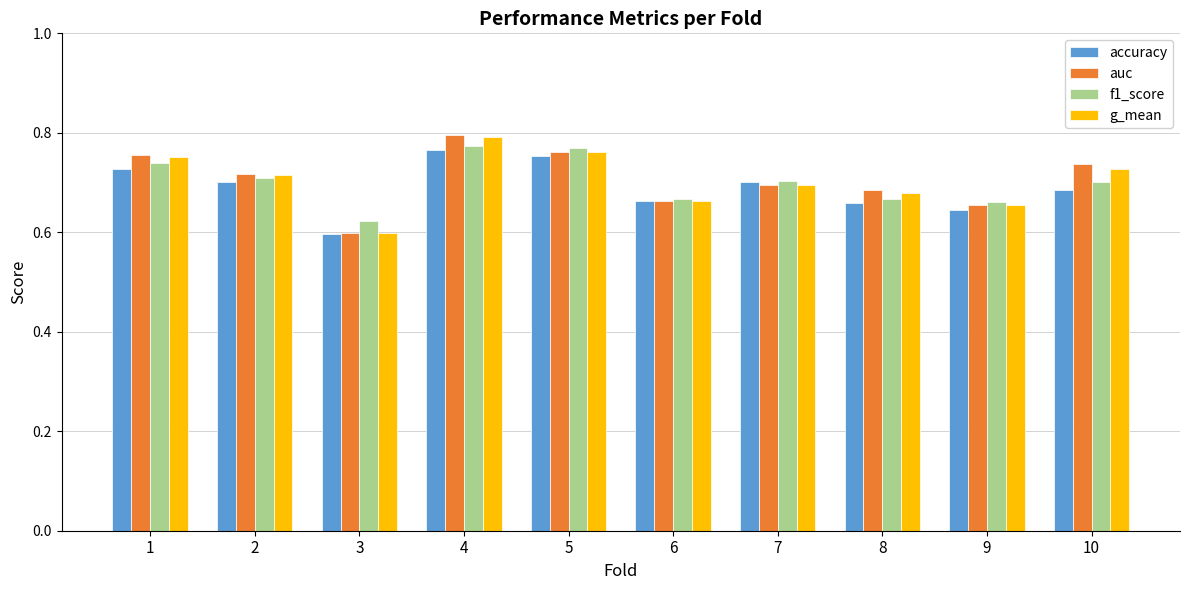

What is the difference between the second highest and second lowest values in the accuracy series?

0.1